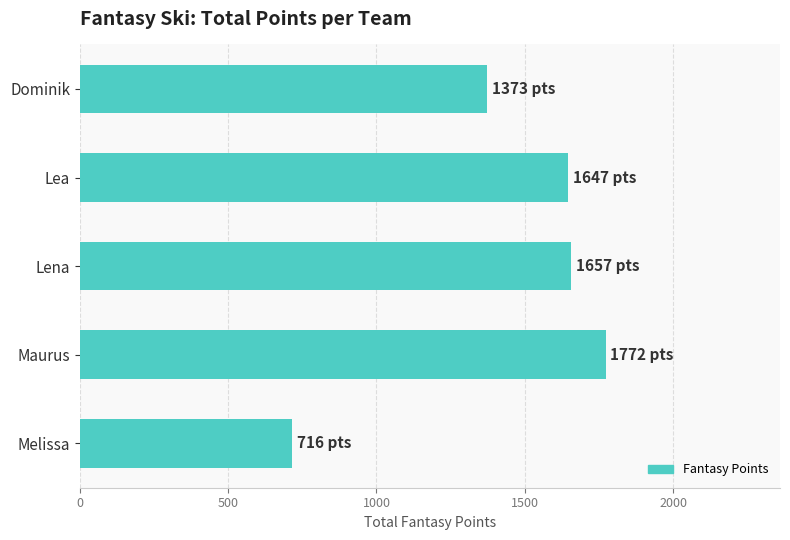

What is the difference between the second highest and minimum values?

941